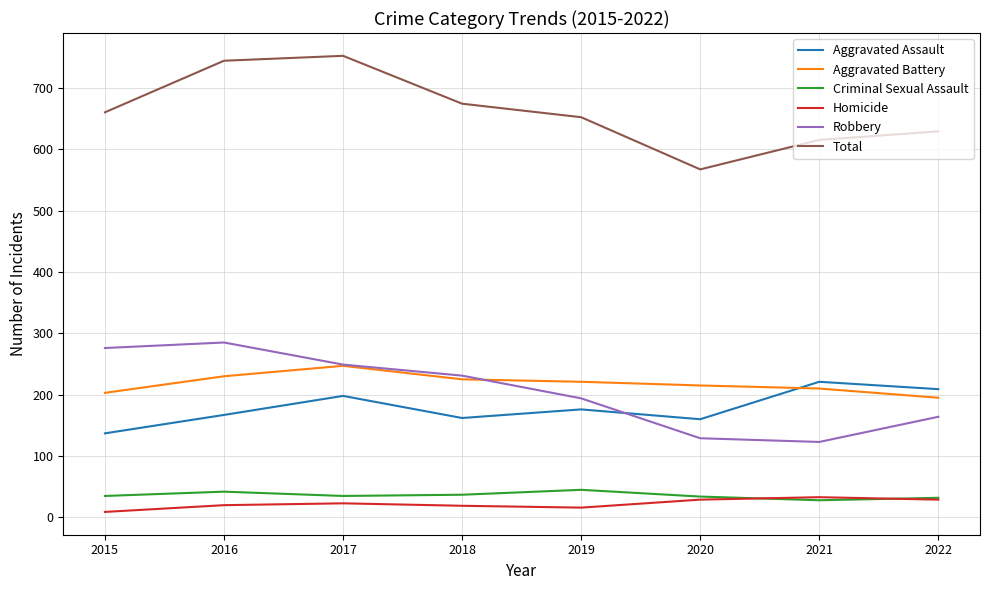

True or false: Aggravated Assault and Homicide cross at least once.

False